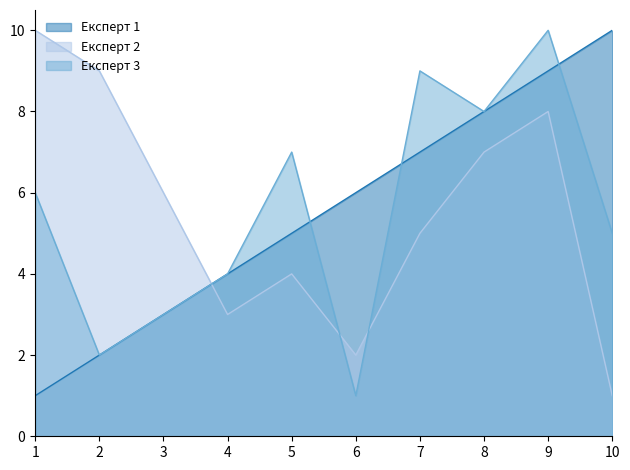

What is the highest value of the Експерт 2 series?

10